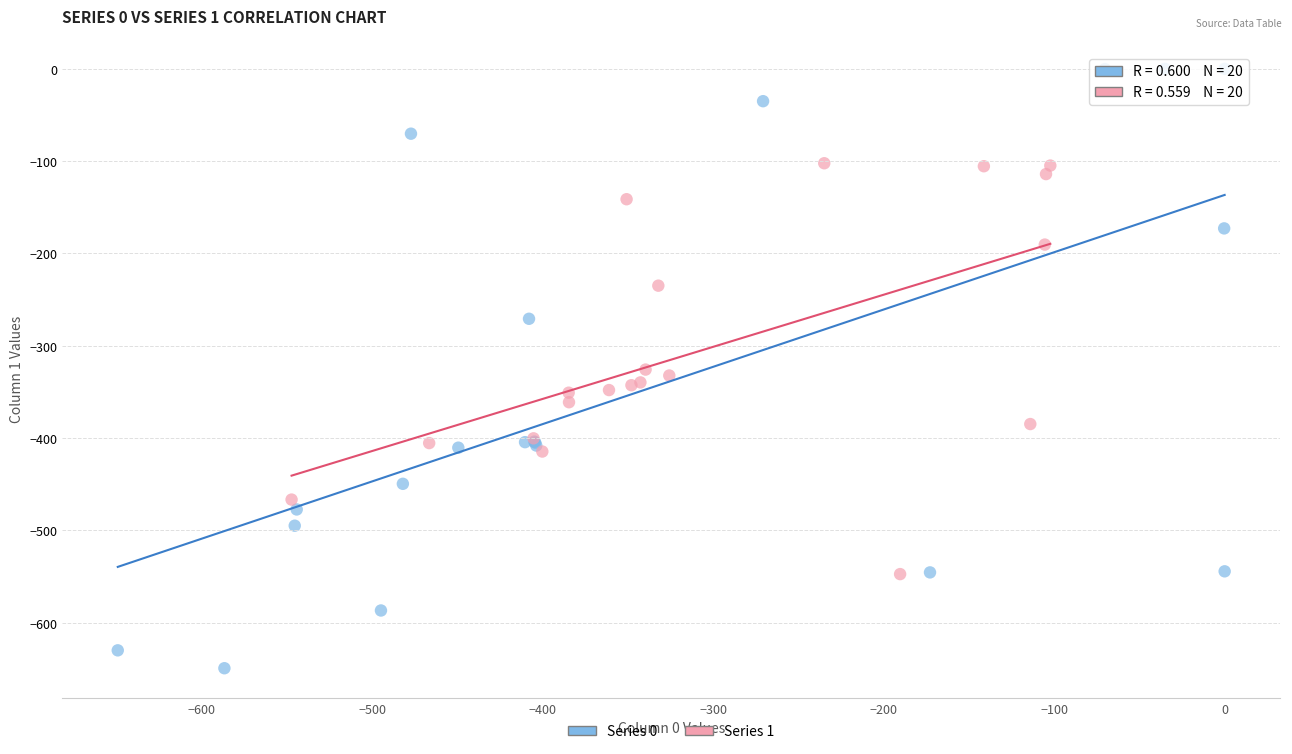

Which series contains the lowest Y value?

Series 0